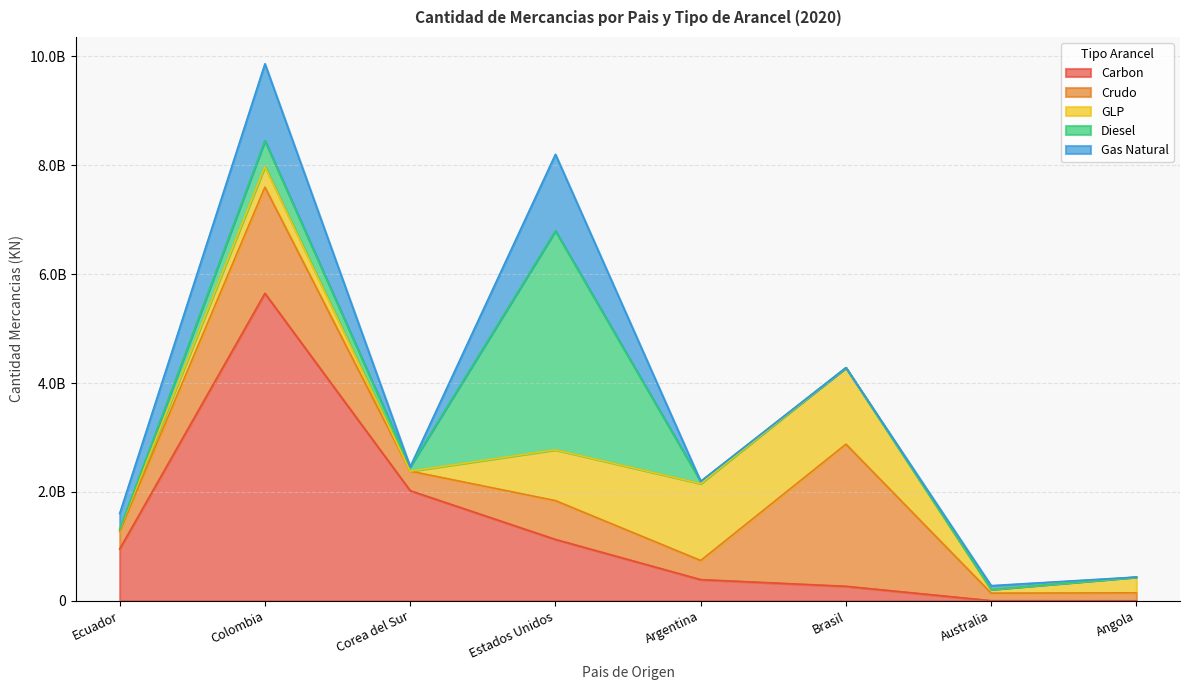

List the labels in order of Carbon value, smallest first.

Angola, Australia, Brasil, Argentina, Ecuador, Estados Unidos, Corea del Sur, Colombia